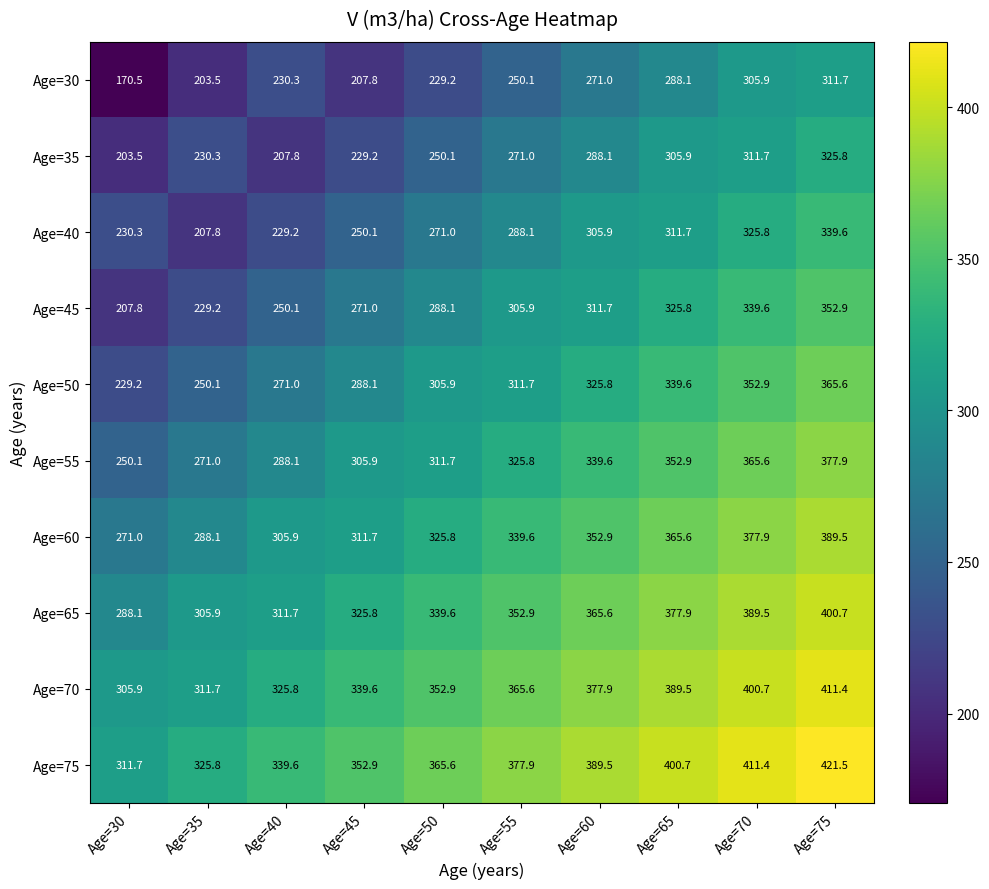

At which category does the chart reach its minimum across all series?

Age=30